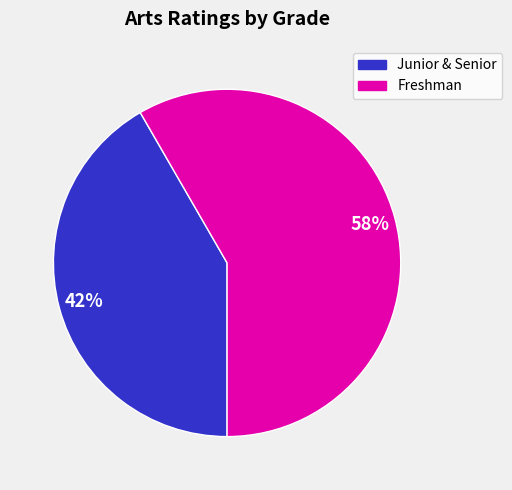

To the nearest percent, what is the average slice percentage?

50%